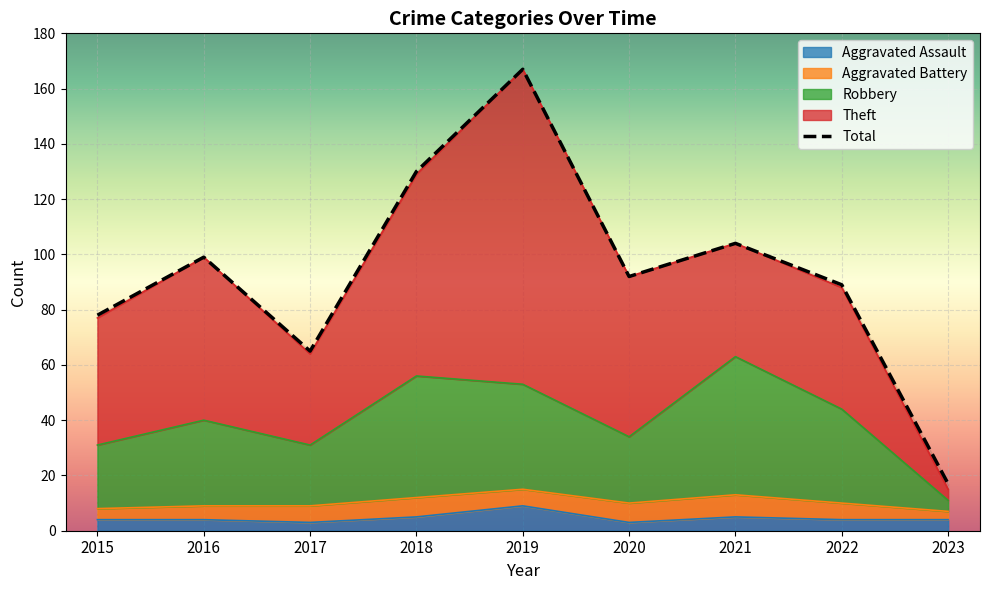

True or false: Aggravated Assault has more than 1 interior local peaks.

True